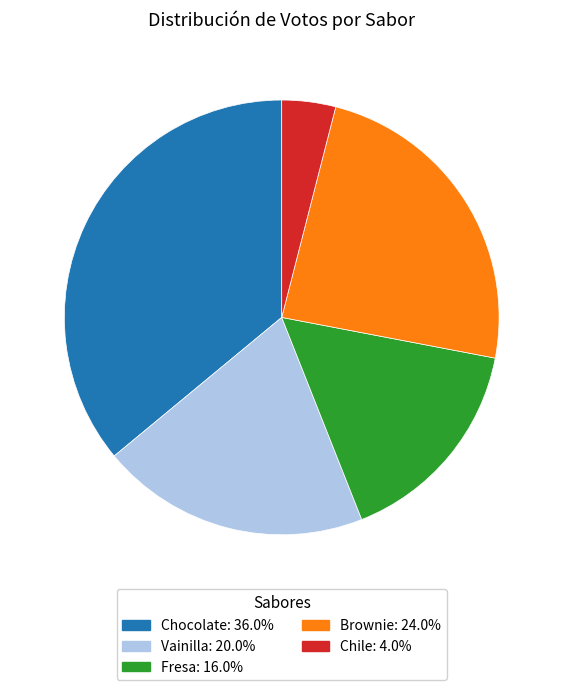

Which slice is the smallest?

Chile